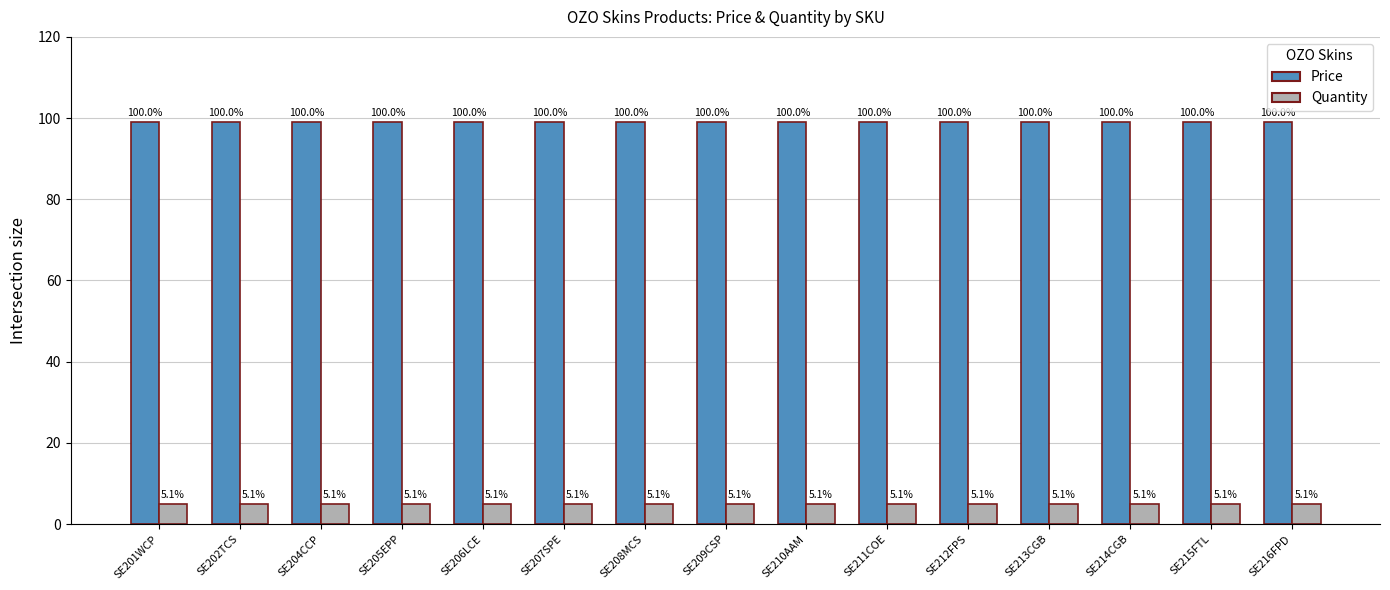

How many bars are there in total?

30